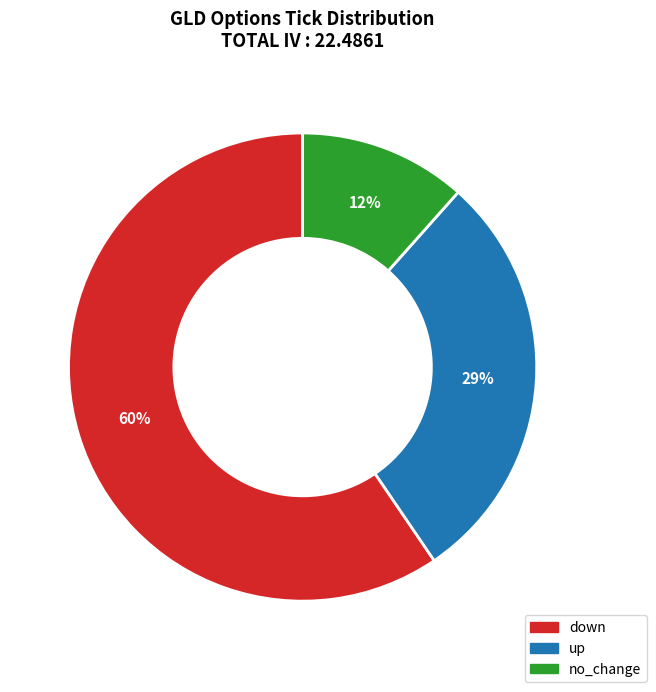

Is it true that down is 45% of the pie?

False